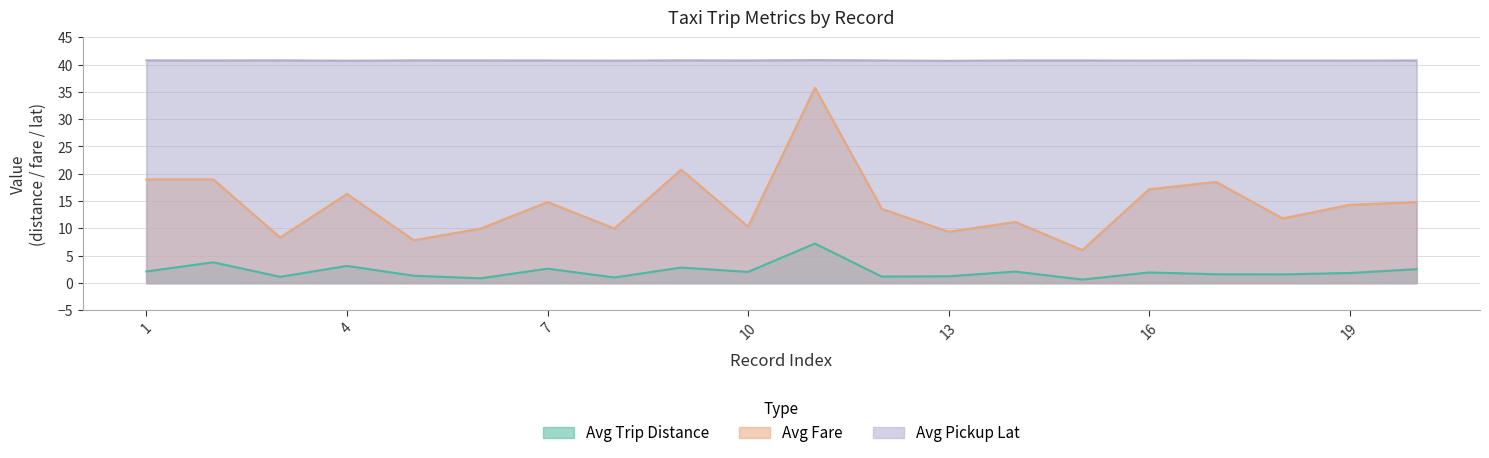

How many data points does each series have?

20